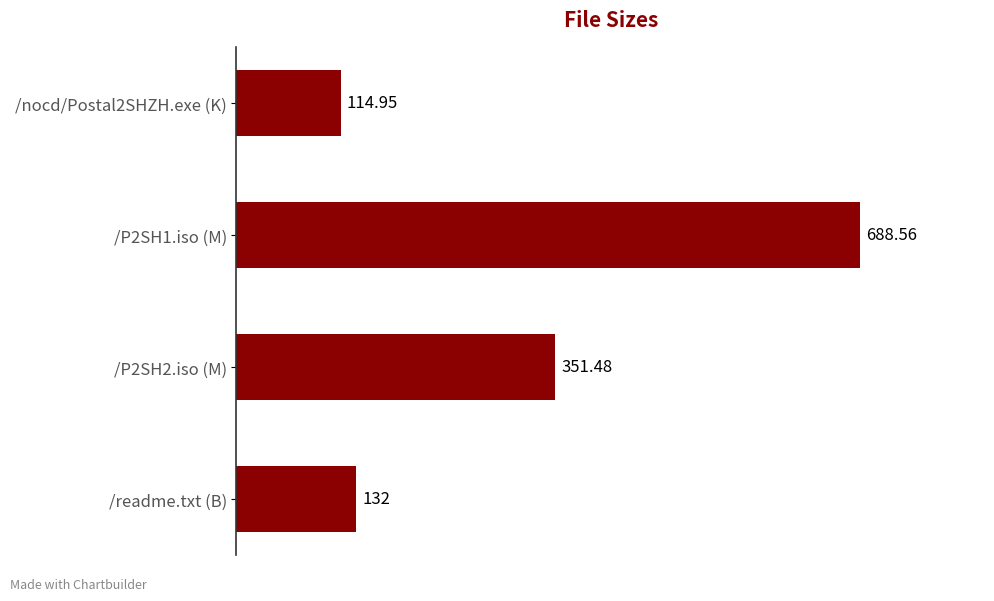

Which has a higher value, /nocd/Postal2SHZH.exe (K) or /readme.txt (B)?

/readme.txt (B)